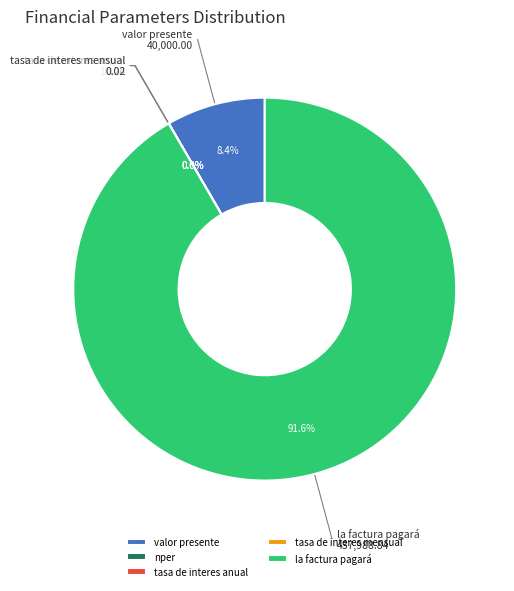

Count the number of slices in the pie.

5